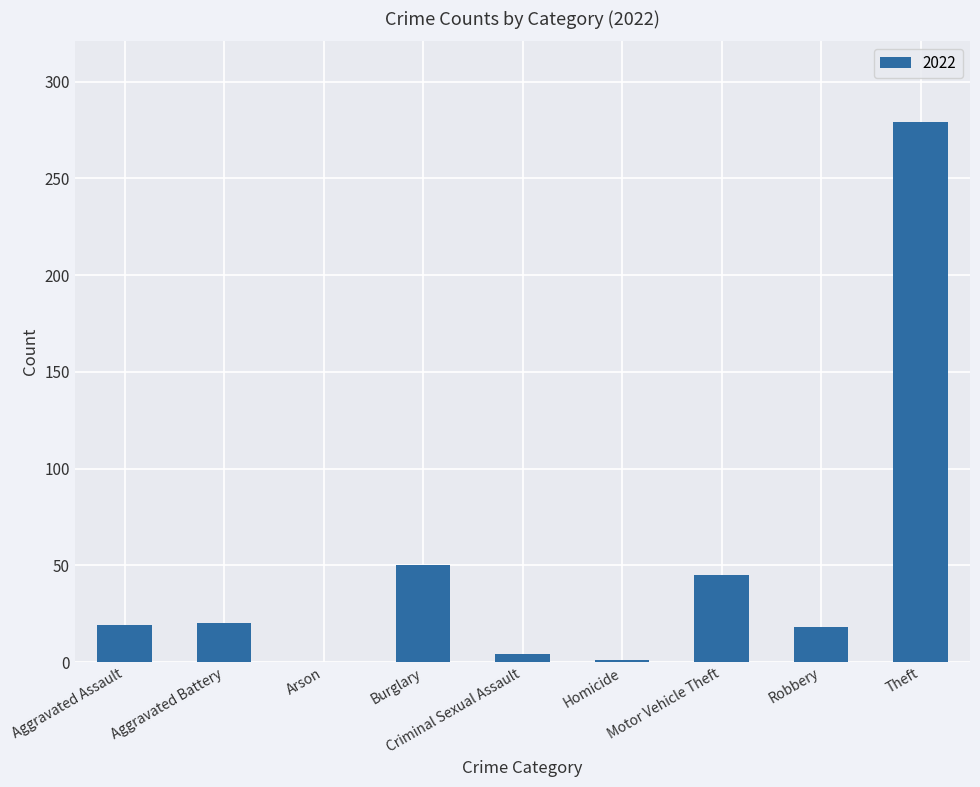

Which has a higher value, Motor Vehicle Theft or Robbery?

Motor Vehicle Theft